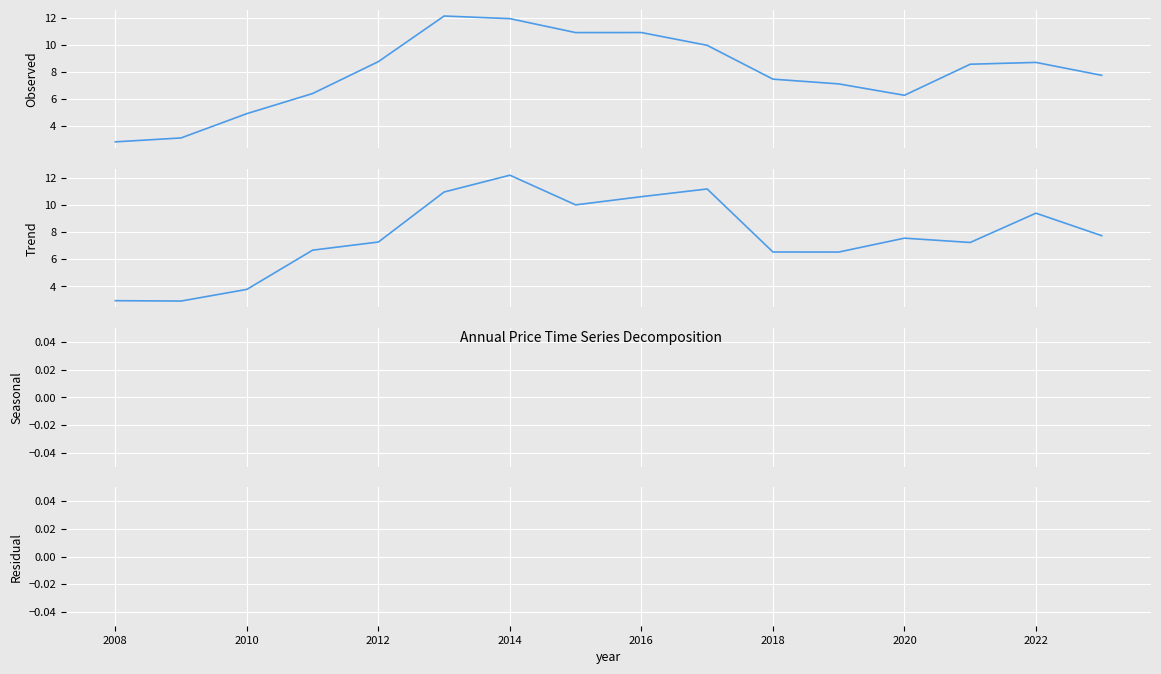

Is it true that Trend equals 6.1 at 2016?

False